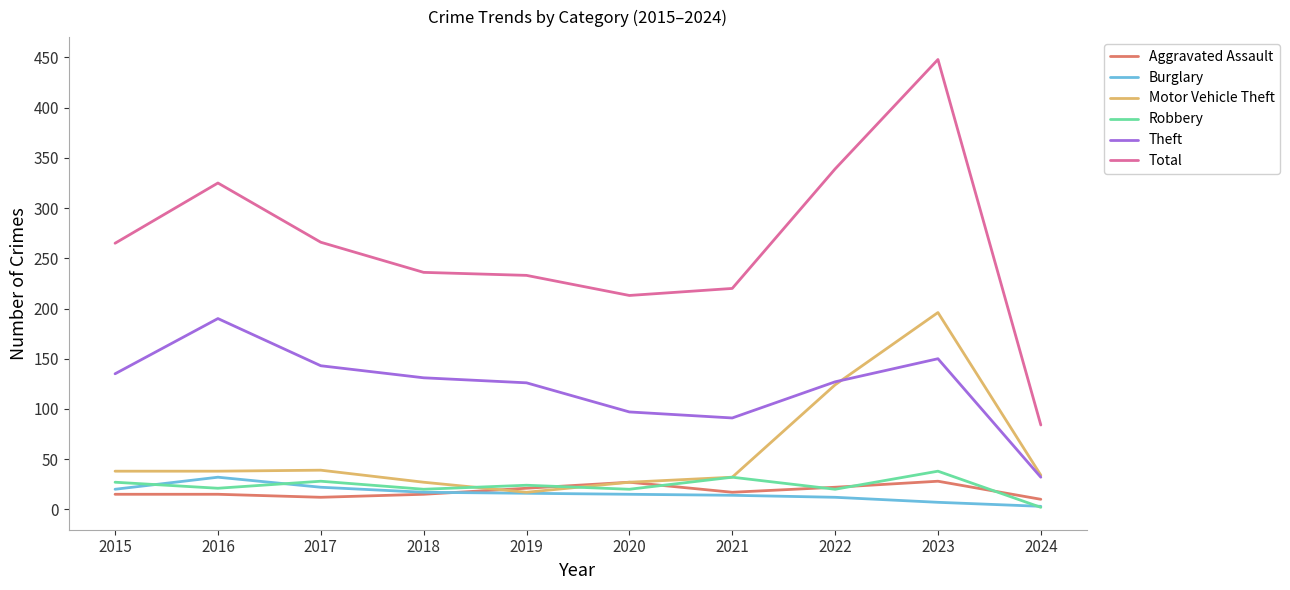

What is the average value of the Total series?

263